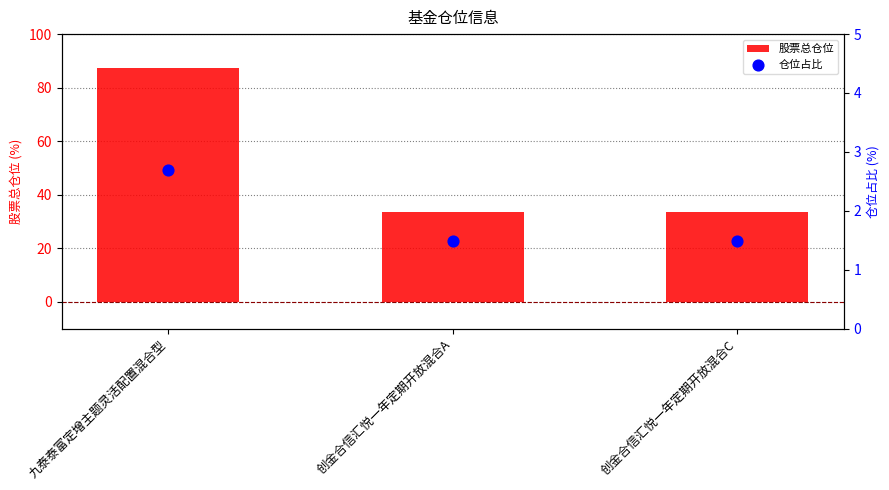

Which series has the largest total across all categories?

股票总仓位